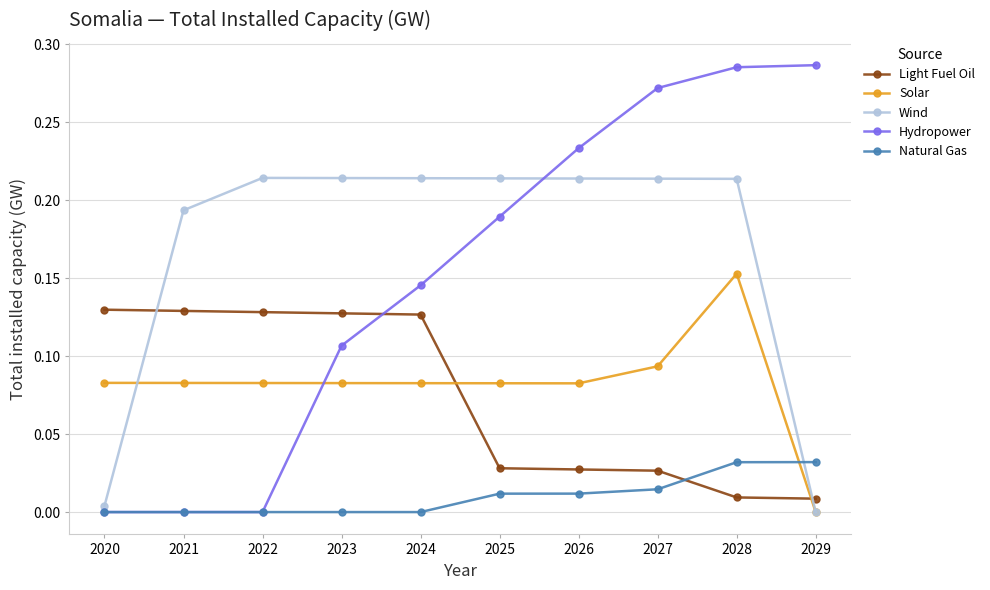

Which series has the largest range (max minus min)?

Hydropower